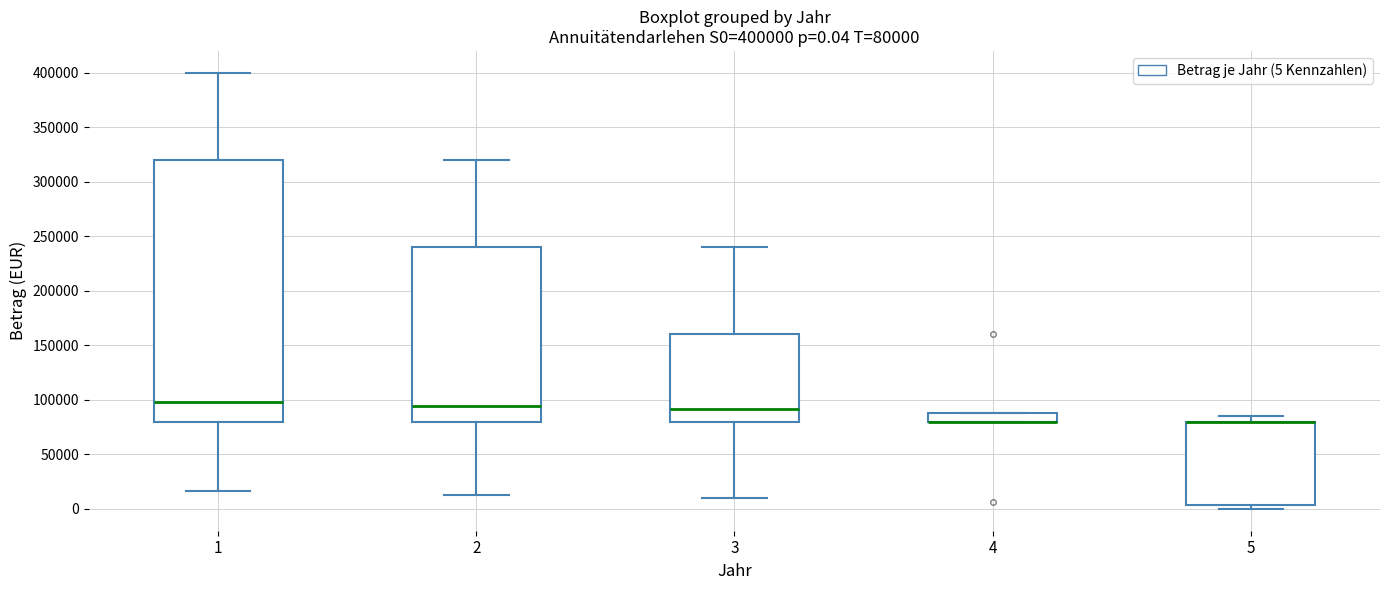

Comparing the boxes themselves (not the whiskers), which one is the tallest?

1